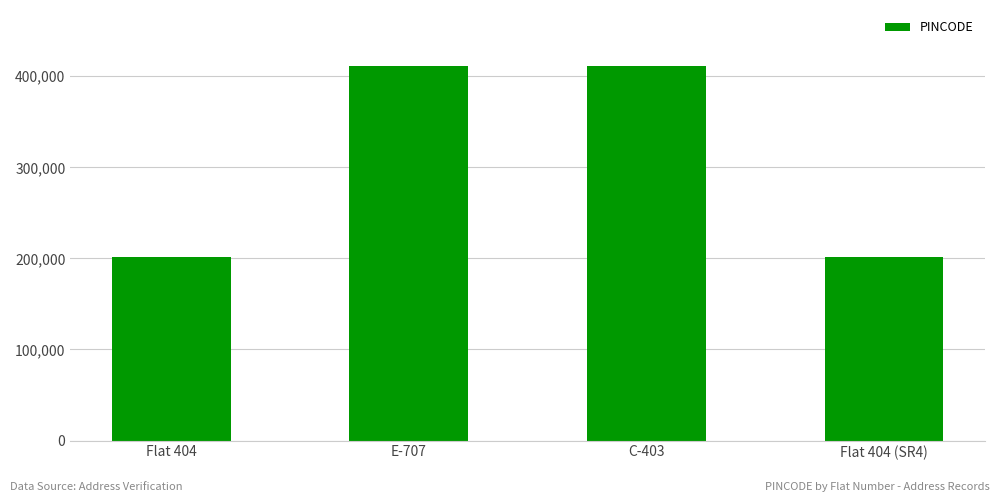

Which has a higher value, Flat 404 or E-707?

E-707